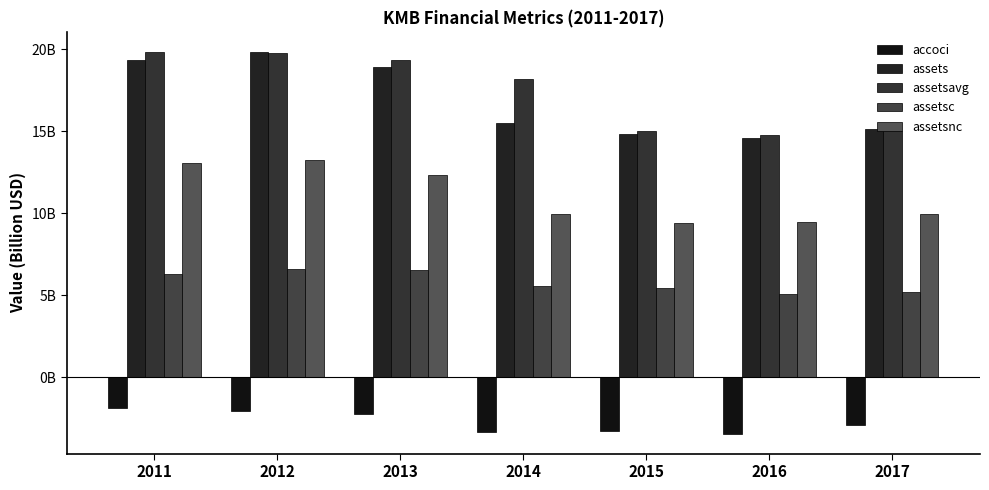

What is the spread (max minus min) of values at 2017?

18.1